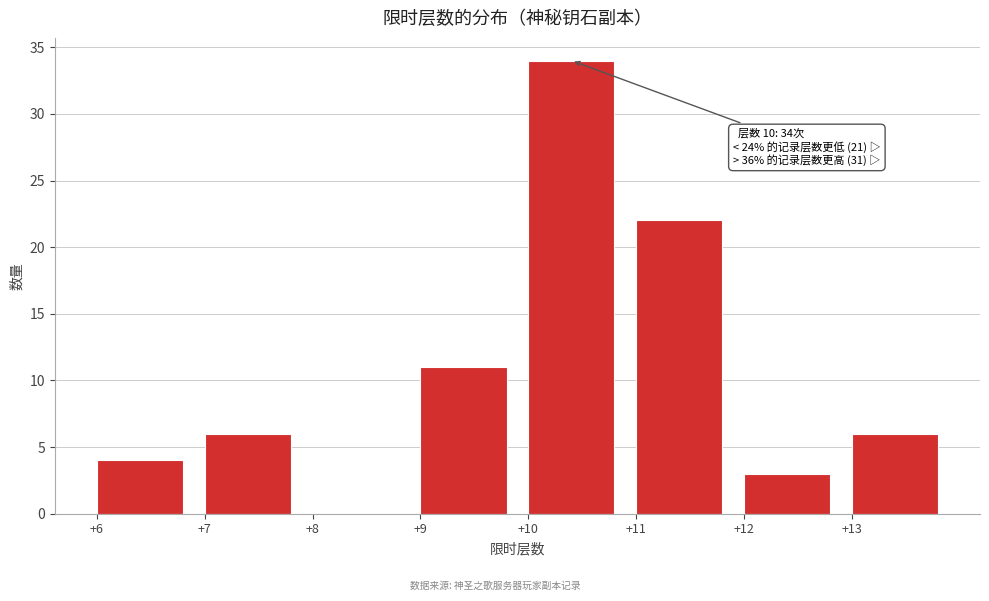

Which range on the x-axis has the tallest bar?

10 to 11